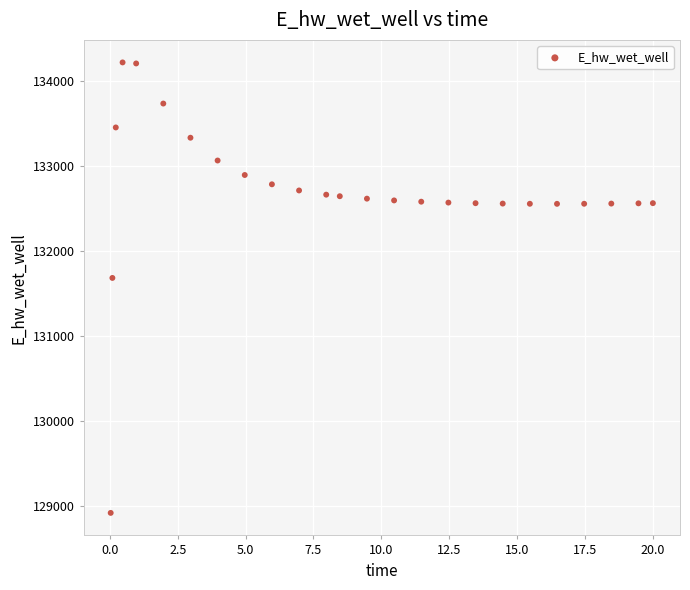

What Y value in the scatter plot is closest to 131564?

131679.0